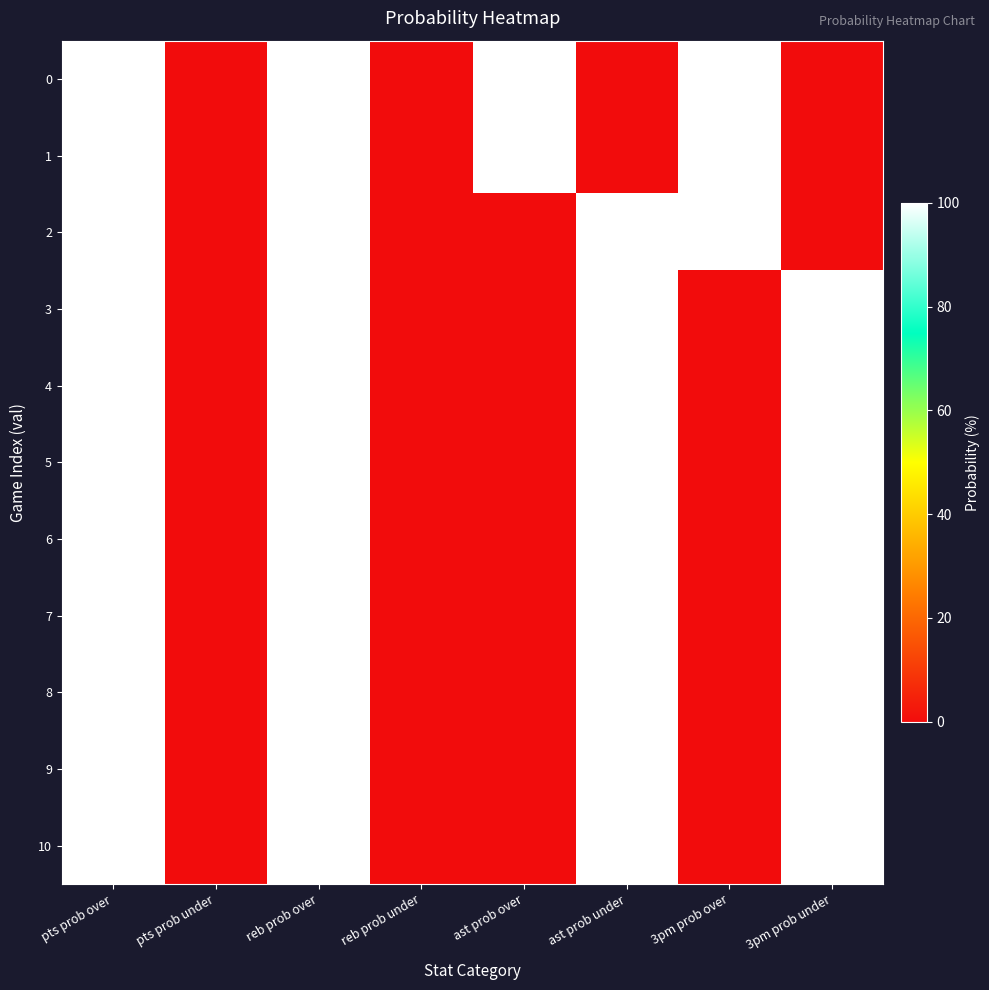

Reading left to right, what are all the values shown in this chart?

0: pts prob over=100	pts prob under=0	reb prob over=100	reb prob under=0	ast prob over=100	ast prob under=0	3pm prob over=100	3pm prob under=0
1: pts prob over=100	pts prob under=0	reb prob over=100	reb prob under=0	ast prob over=100	ast prob under=0	3pm prob over=100	3pm prob under=0
2: pts prob over=100	pts prob under=0	reb prob over=100	reb prob under=0	ast prob over=0	ast prob under=100	3pm prob over=100	3pm prob under=0
3: pts prob over=100	pts prob under=0	reb prob over=100	reb prob under=0	ast prob over=0	ast prob under=100	3pm prob over=0	3pm prob under=100
4: pts prob over=100	pts prob under=0	reb prob over=100	reb prob under=0	ast prob over=0	ast prob under=100	3pm prob over=0	3pm prob under=100
5: pts prob over=100	pts prob under=0	reb prob over=100	reb prob under=0	ast prob over=0	ast prob under=100	3pm prob over=0	3pm prob under=100
6: pts prob over=100	pts prob under=0	reb prob over=100	reb prob under=0	ast prob over=0	ast prob under=100	3pm prob over=0	3pm prob under=100
7: pts prob over=100	pts prob under=0	reb prob over=100	reb prob under=0	ast prob over=0	ast prob under=100	3pm prob over=0	3pm prob under=100
8: pts prob over=100	pts prob under=0	reb prob over=100	reb prob under=0	ast prob over=0	ast prob under=100	3pm prob over=0	3pm prob under=100
9: pts prob over=100	pts prob under=0	reb prob over=100	reb prob under=0	ast prob over=0	ast prob under=100	3pm prob over=0	3pm prob under=100
10: pts prob over=100	pts prob under=0	reb prob over=100	reb prob under=0	ast prob over=0	ast prob under=100	3pm prob over=0	3pm prob under=100